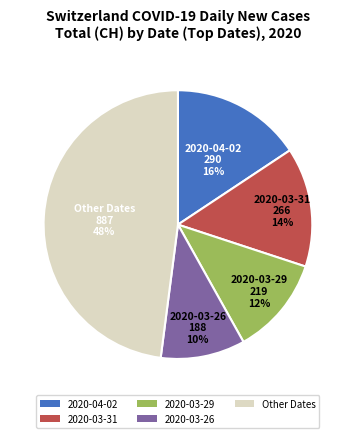

To the nearest percent, what is the difference between the largest and smallest slice percentages?

38%